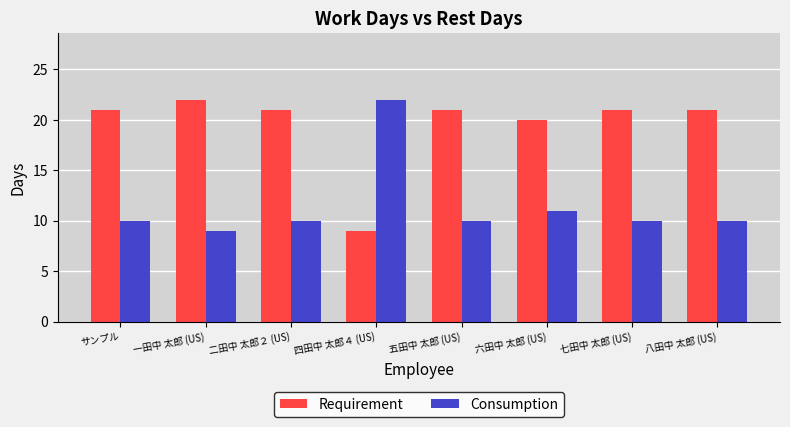

What is the approximate value of Consumption at サンプル?

10